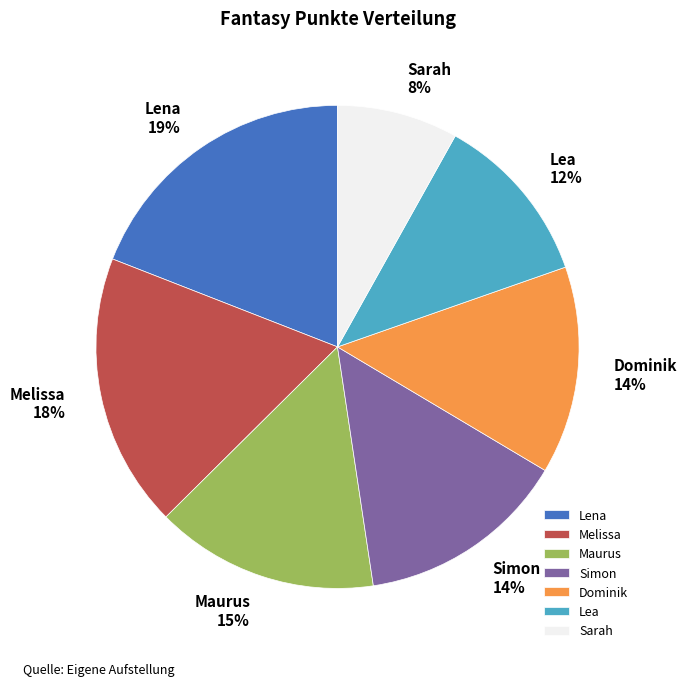

To the nearest percent, what is the difference between the largest and smallest slice percentages?

11%